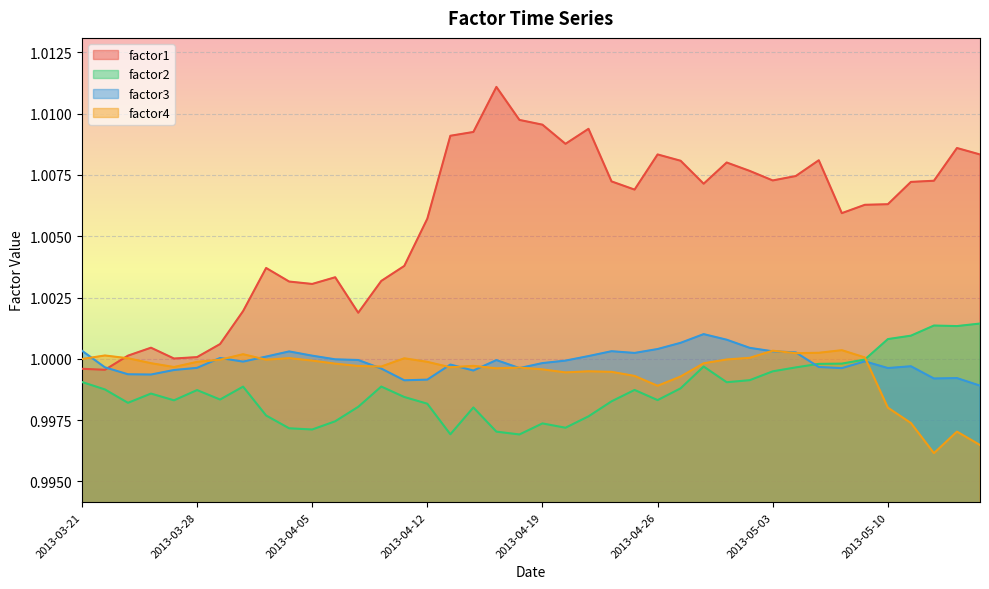

What is the sum of the factor3 values at 2013-05-06 and 2013-05-01?

2.0